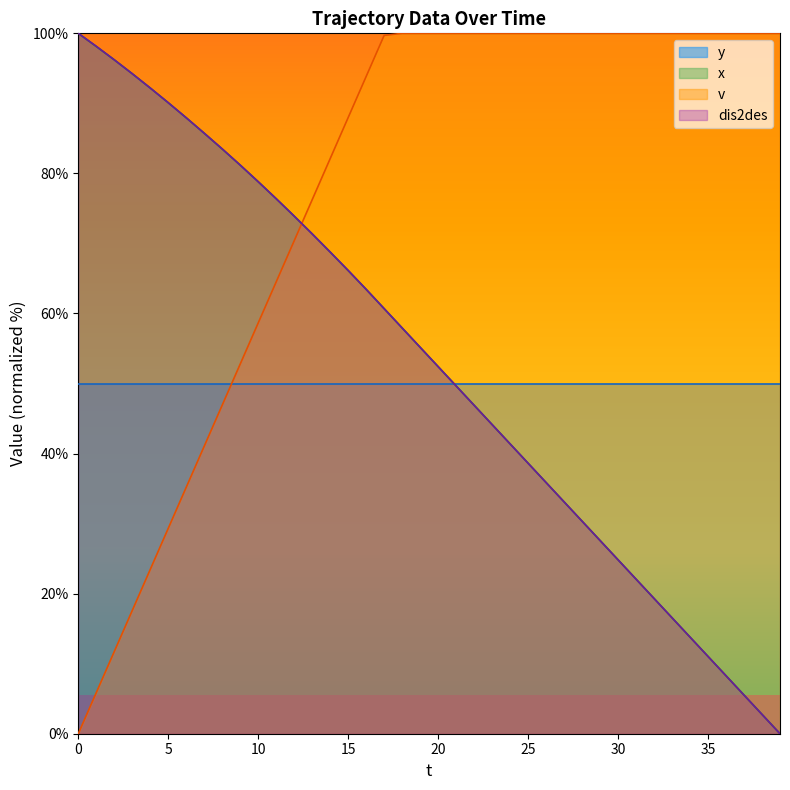

Which series has the largest total across all categories?

v